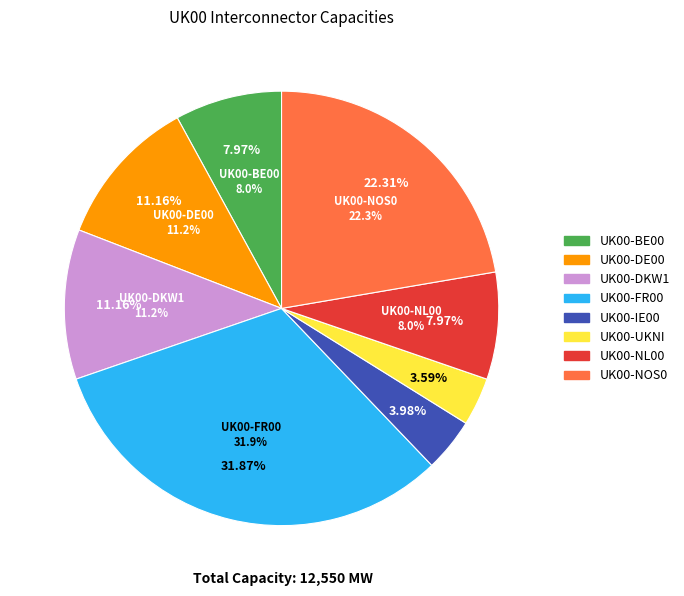

What is the largest slice in the pie chart?

UK00-FR00